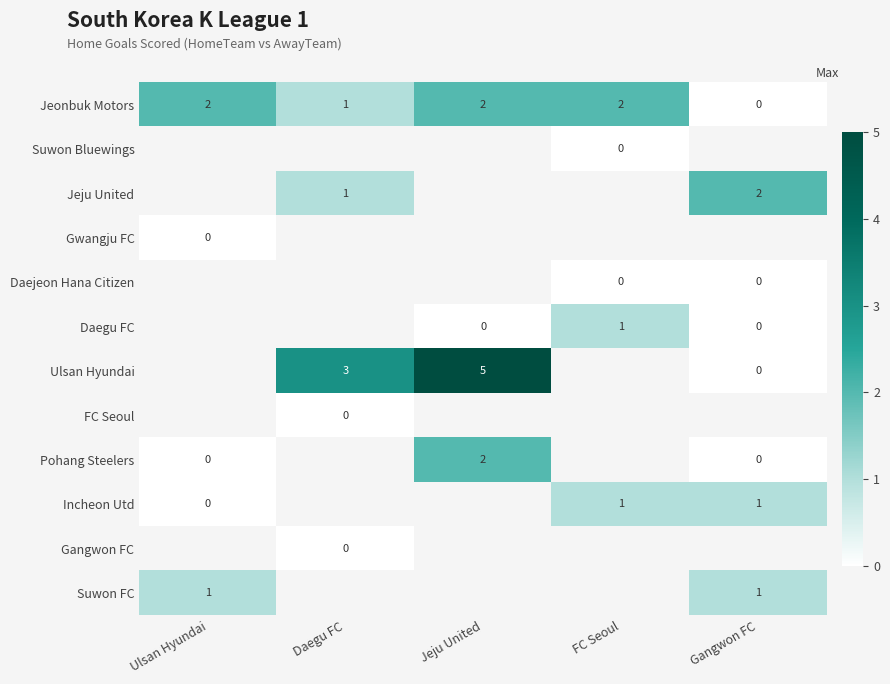

Rank the categories by FC Seoul value from lowest to highest.

Ulsan Hyundai, Daegu FC, Jeju United, FC Seoul, Gangwon FC